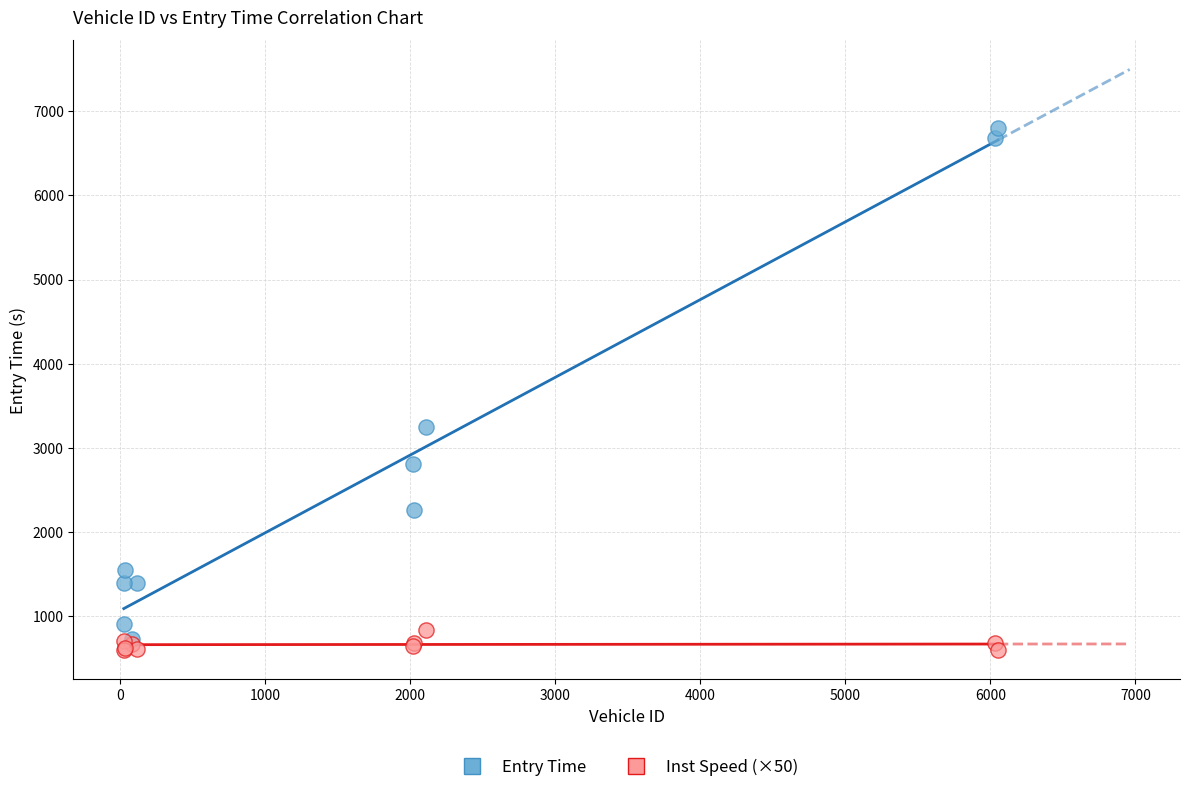

Which series reaches the maximum Y coordinate?

Entry Time